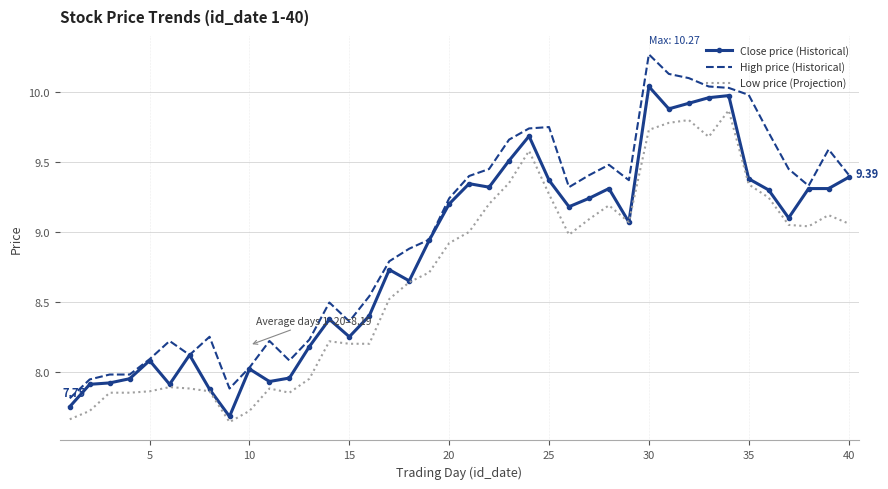

Count the number of categories in the chart.

40